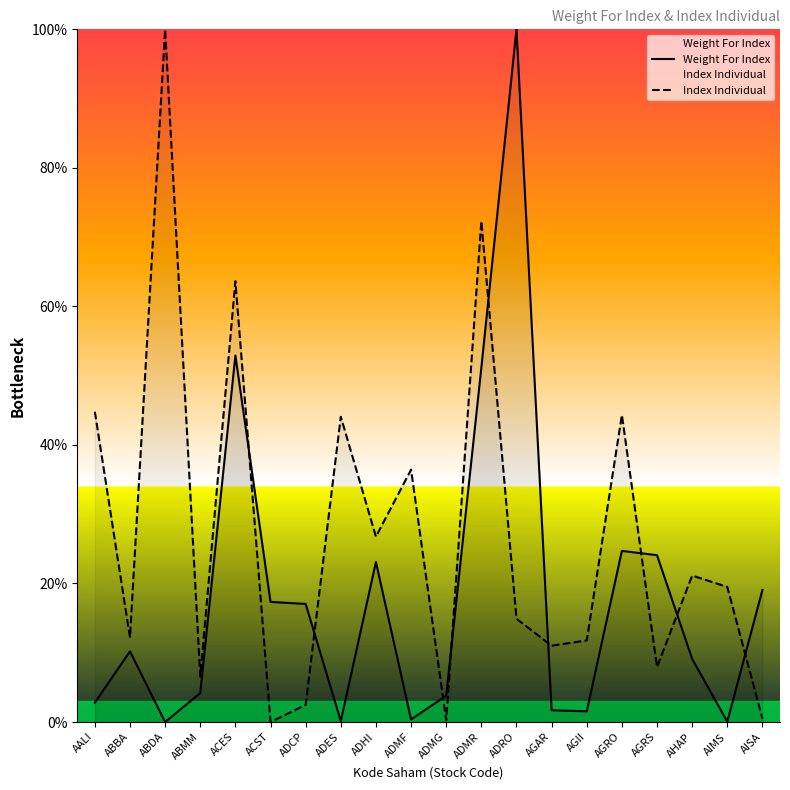

Reading left to right, list all the values displayed in this chart.

Weight For Index: AALI=2.8	ABBA=10.2	ABDA=0.0	ABMM=4.2	ACES=52.9	ACST=17.3	ADCP=17.0	ADES=0.1	ADHI=23.1	ADMF=0.4	ADMG=3.8	ADMR=51.2	ADRO=100.0	AGAR=1.7	AGII=1.5	AGRO=24.7	AGRS=24.1	AHAP=9.1	AIMS=0.1	AISA=19.1
Index Individual: AALI=44.8	ABBA=12.2	ABDA=100.0	ABMM=6.6	ACES=63.7	ACST=0.0	ADCP=2.5	ADES=44.1	ADHI=26.8	ADMF=36.4	ADMG=0.3	ADMR=72.3	ADRO=14.9	AGAR=11.0	AGII=11.8	AGRO=44.3	AGRS=8.0	AHAP=21.1	AIMS=19.5	AISA=0.5